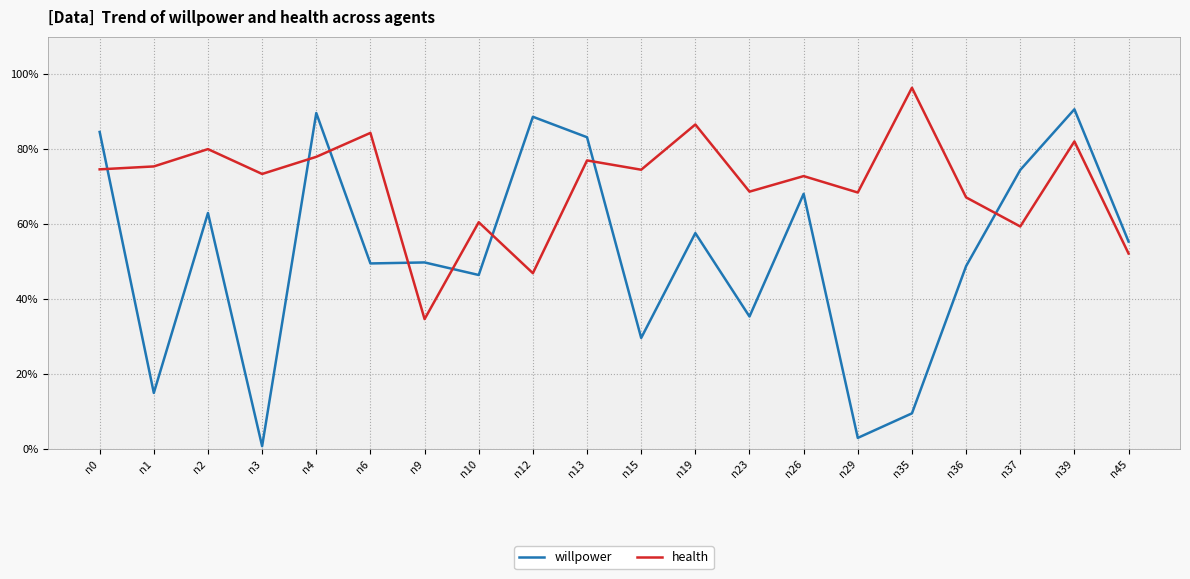

At which label does willpower reach its peak?

n39